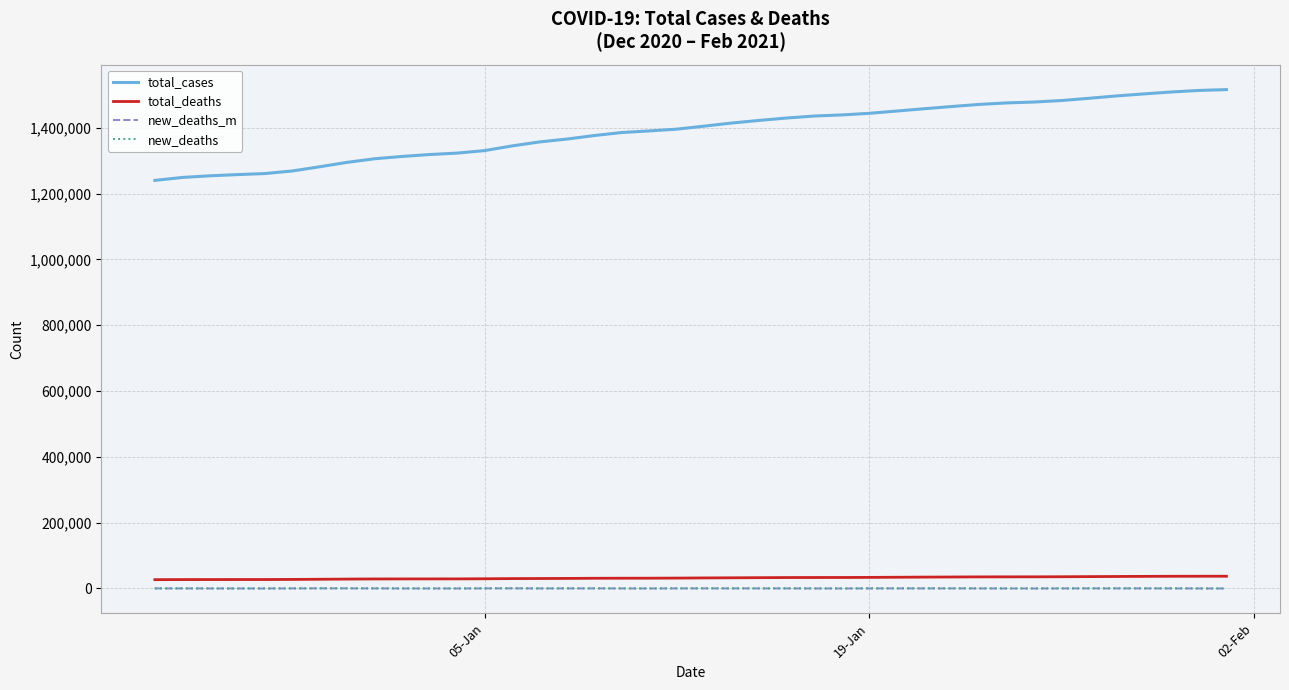

What is the greatest value displayed?

1515889